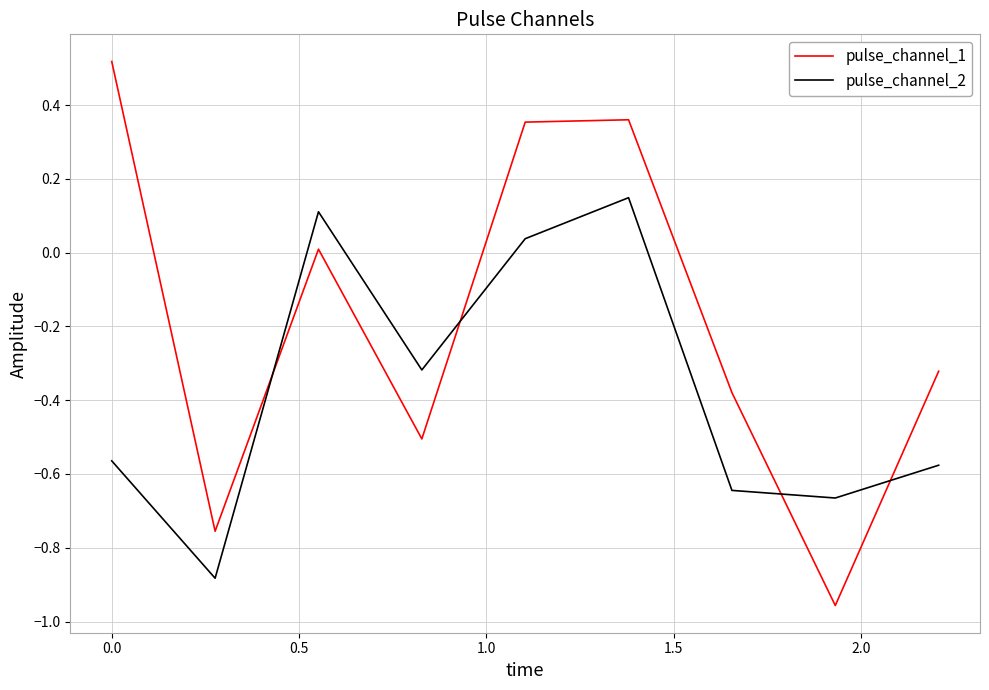

Which series has the largest total across all categories?

pulse_channel_1